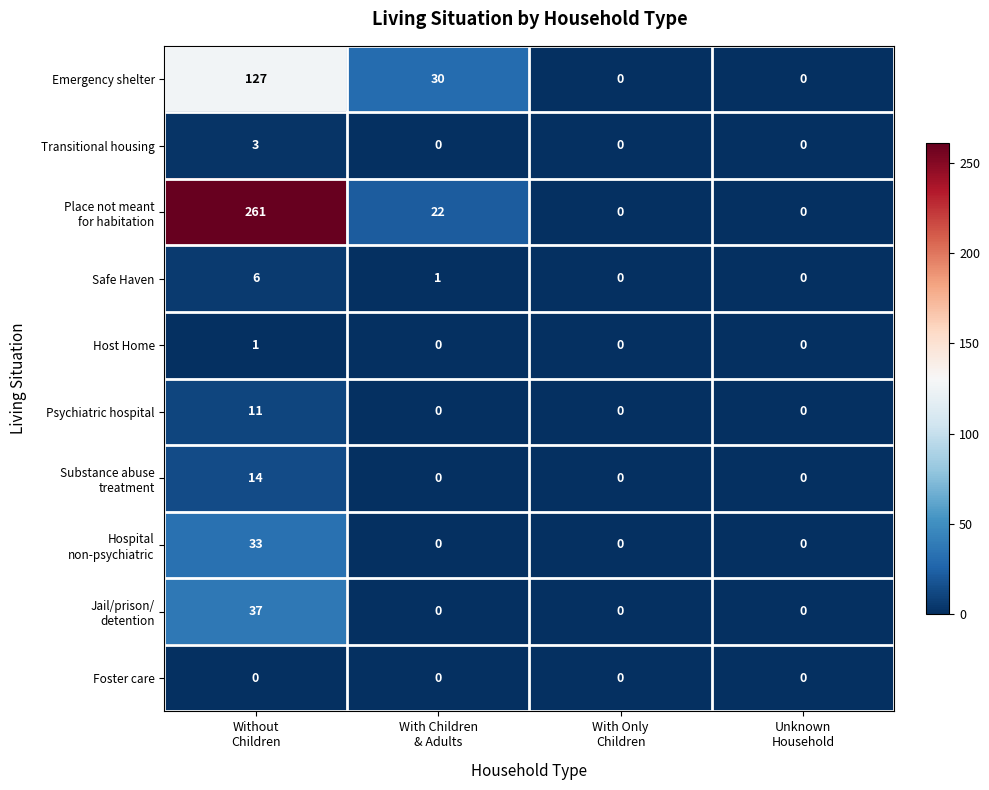

At how many categories does at least one series exceed 120?

1